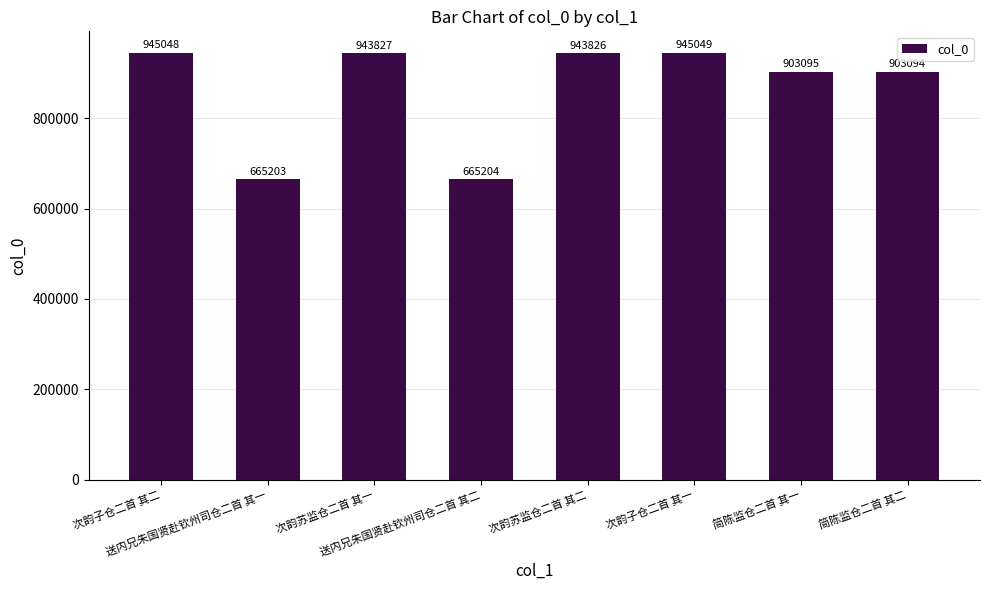

Rank the categories by value from highest to lowest.

次韵子仓二首 其一, 次韵子仓二首 其二, 次韵苏监仓二首 其一, 次韵苏监仓二首 其二, 简陈监仓二首 其一, 简陈监仓二首 其二, 送内兄朱国贤赴钦州司仓二首 其二, 送内兄朱国贤赴钦州司仓二首 其一